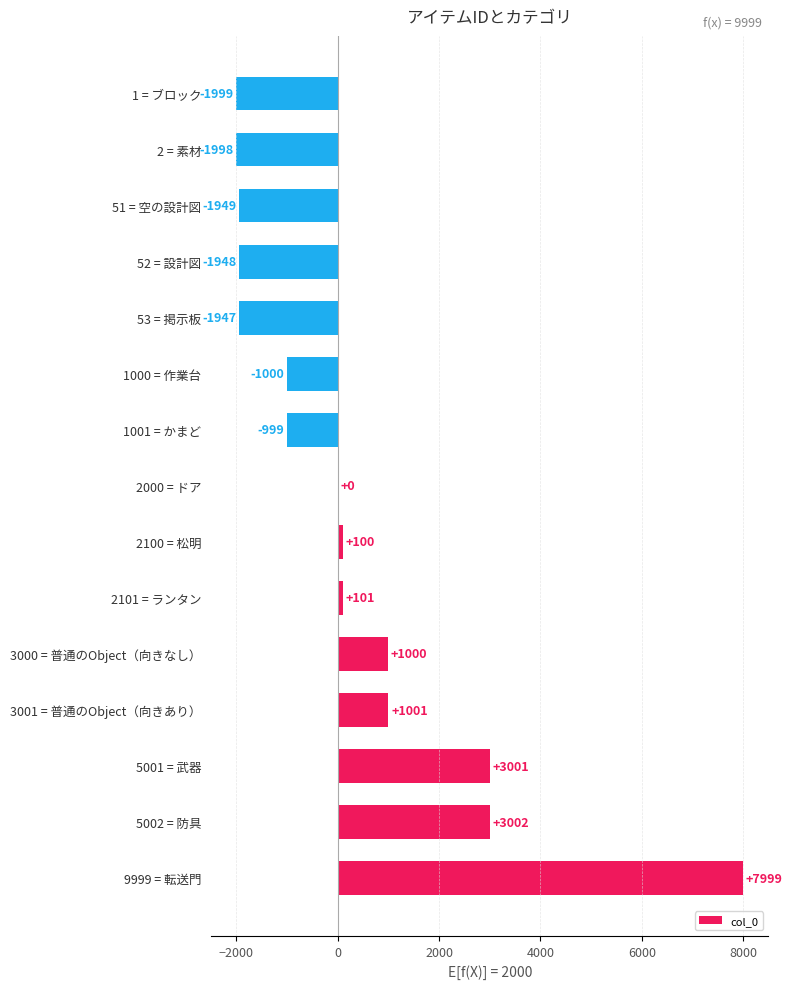

Reading bottom to top, transcribe all the data shown in this chart.

9999 = 転送門=7999	5002 = 防具=3002	5001 = 武器=3001	3001 = 普通のObject（向きあり）=1001	3000 = 普通のObject（向きなし）=1000	2101 = ランタン=101	2100 = 松明=100	2000 = ドア=0	1001 = かまど=-999	1000 = 作業台=-1000	53 = 掲示板=-1947	52 = 設計図=-1948	51 = 空の設計図=-1949	2 = 素材=-1998	1 = ブロック=-1999